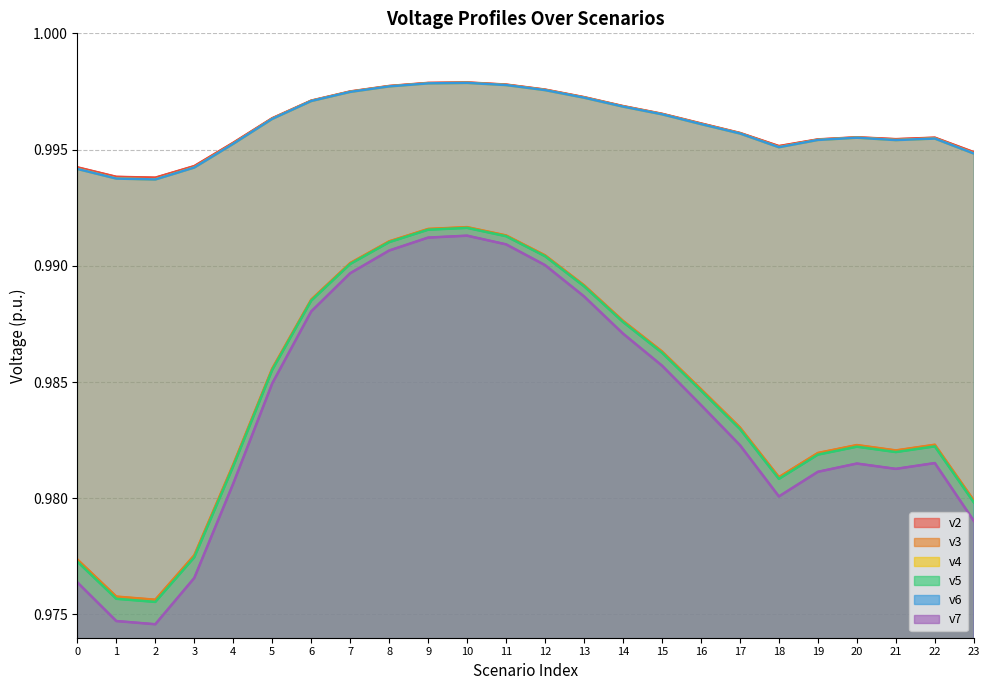

What is the value of the v3 point at the 4th from the left?

1.0